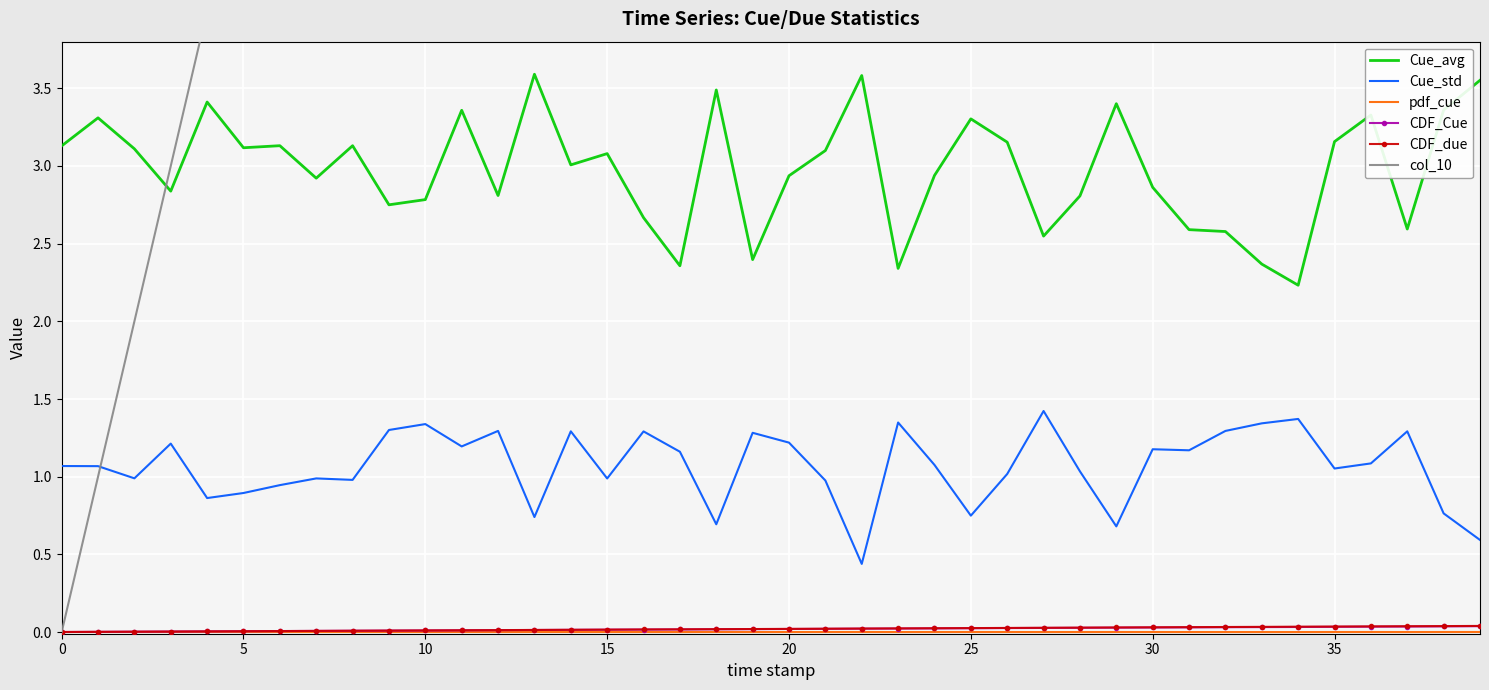

True or false: CDF_Cue and Cue_avg cross at least once.

False